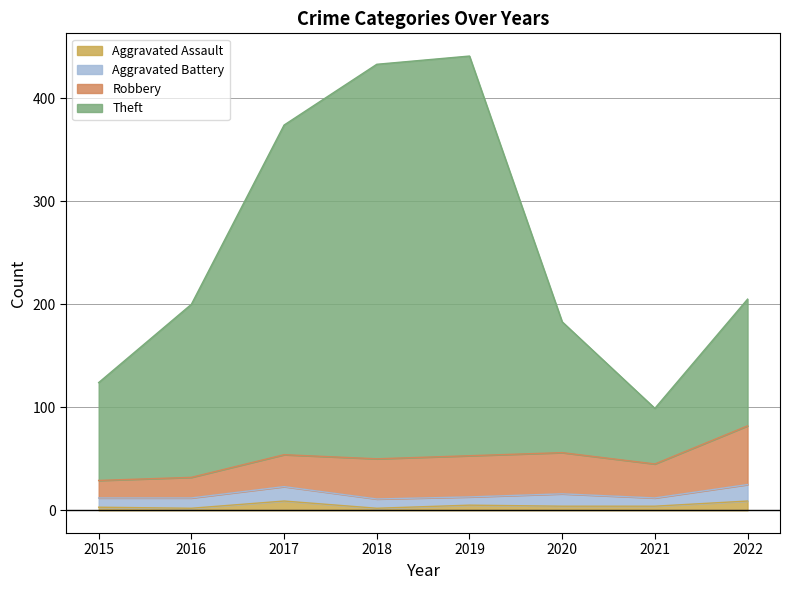

How many values in the Aggravated Assault series are below 4?

3